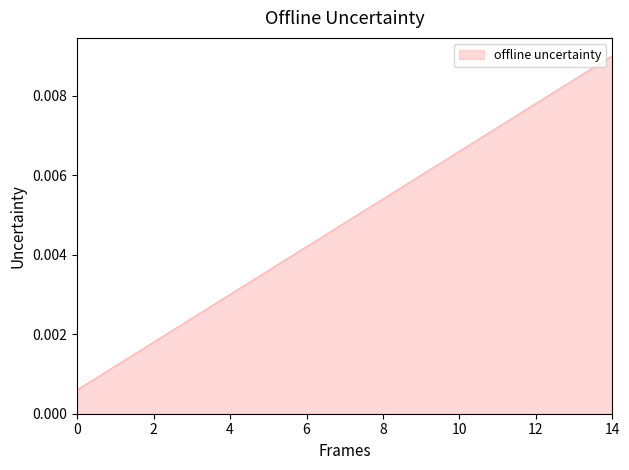

At which category does the chart reach its peak across all series?

14